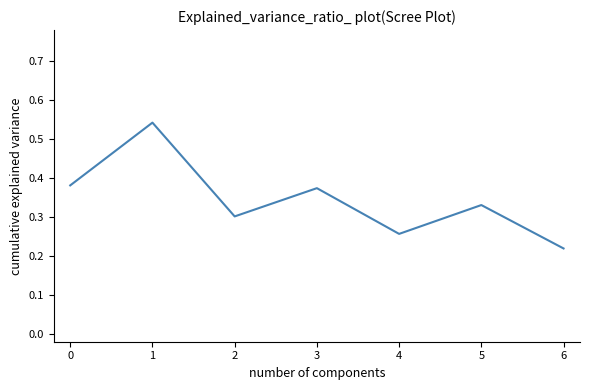

At which category does the chart reach its peak across all series?

1